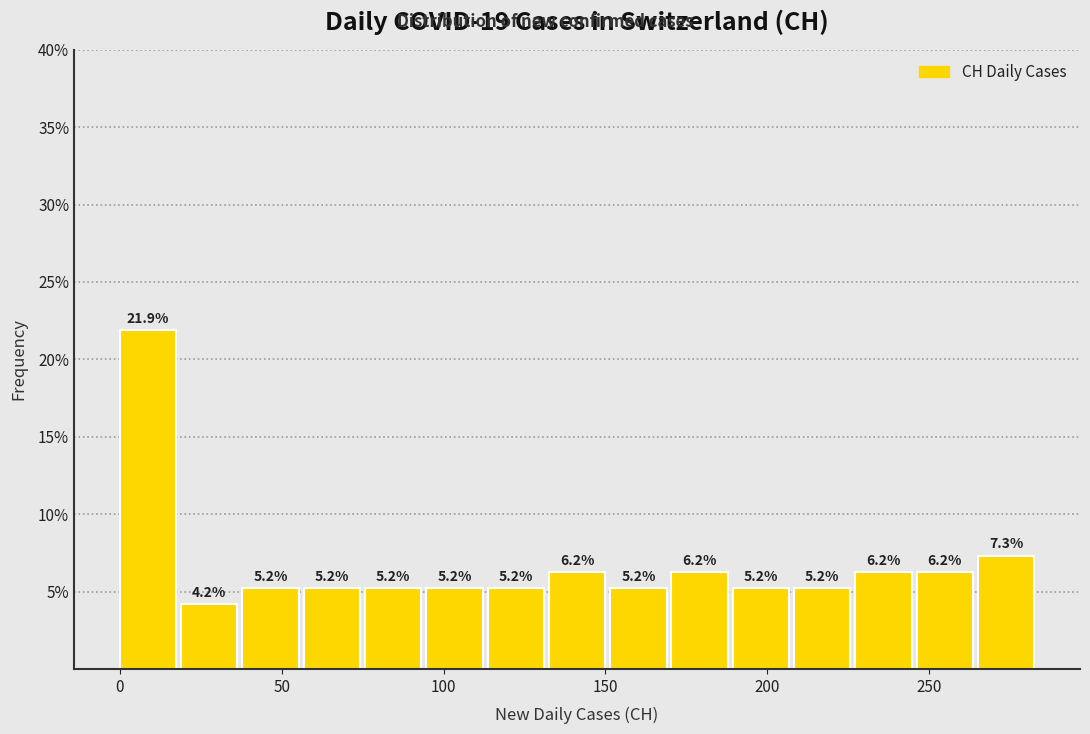

Around what value on the x-axis is the tallest bar? Give the approximate position of its centre, as read against the axis.

10